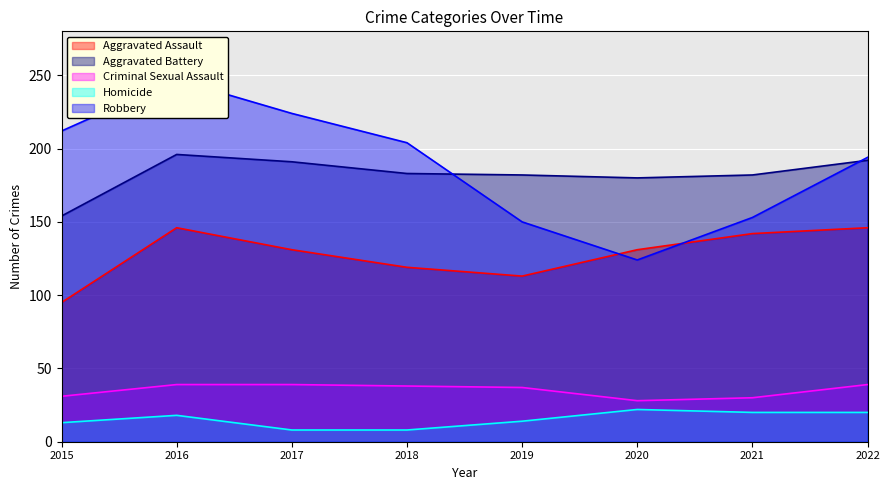

How many categories are shown in the chart?

8